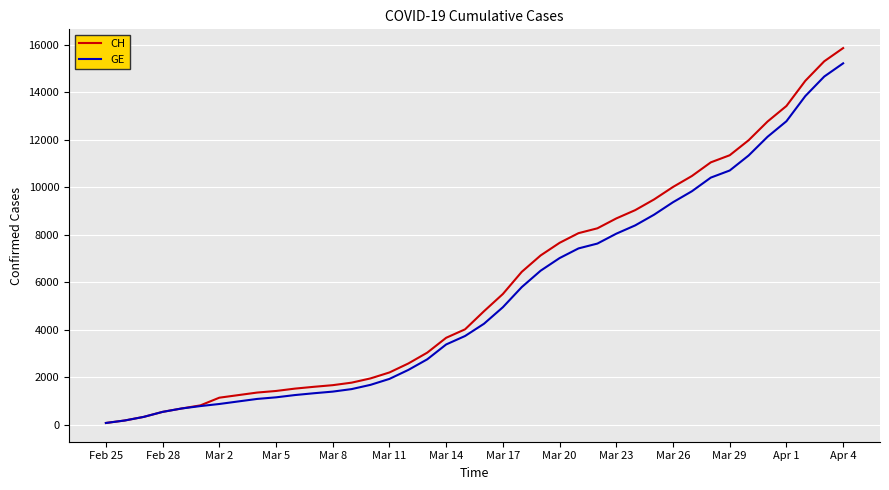

What is the maximum value shown in the chart?

15850